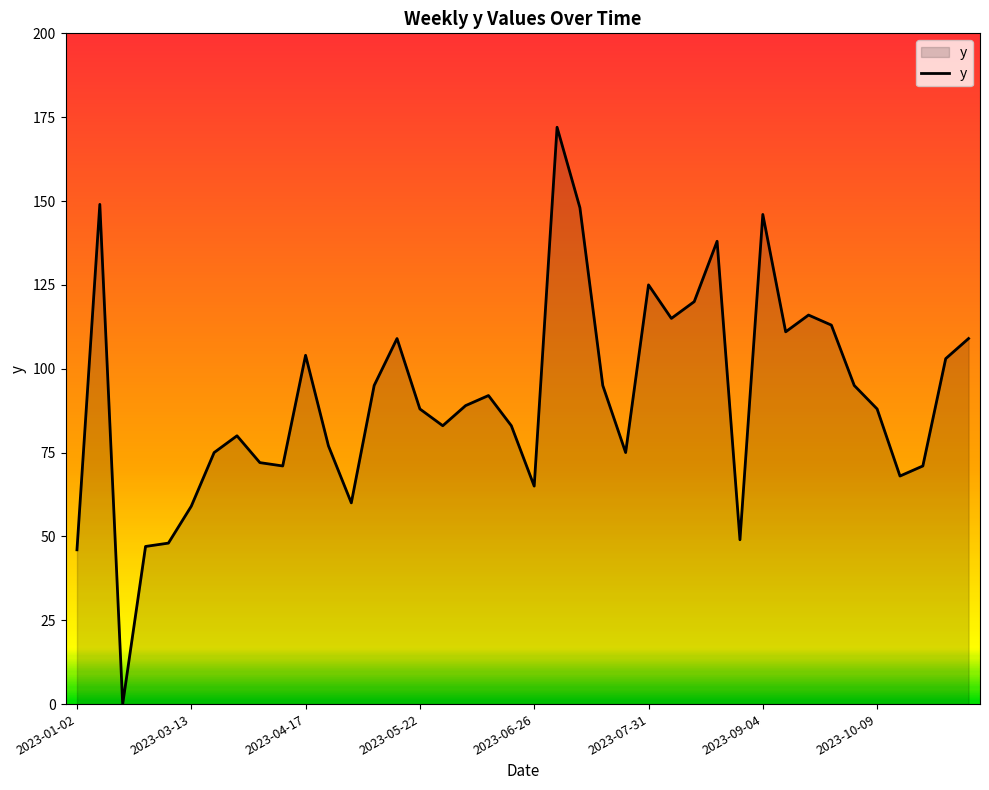

What is the maximum value shown in the chart?

172